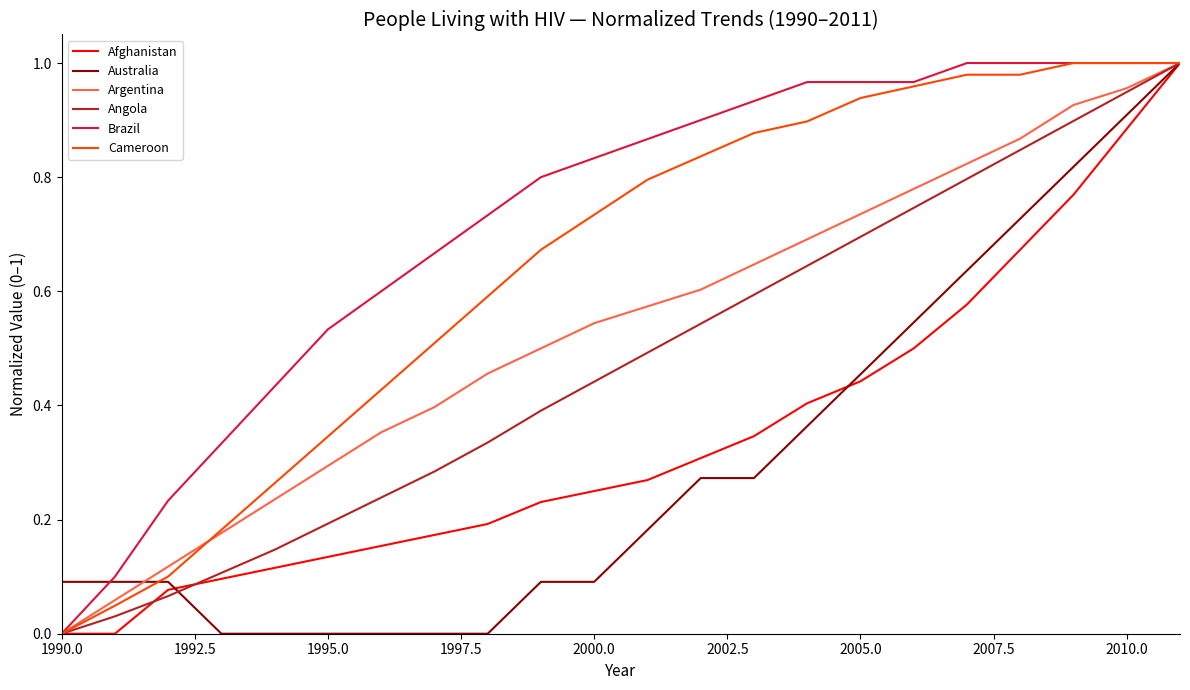

Is this an area chart (filled region under the line)?

No